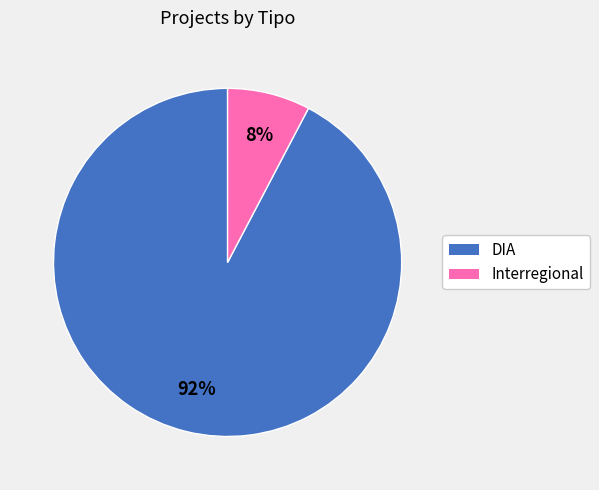

Is it true that DIA is 80% of the pie?

False